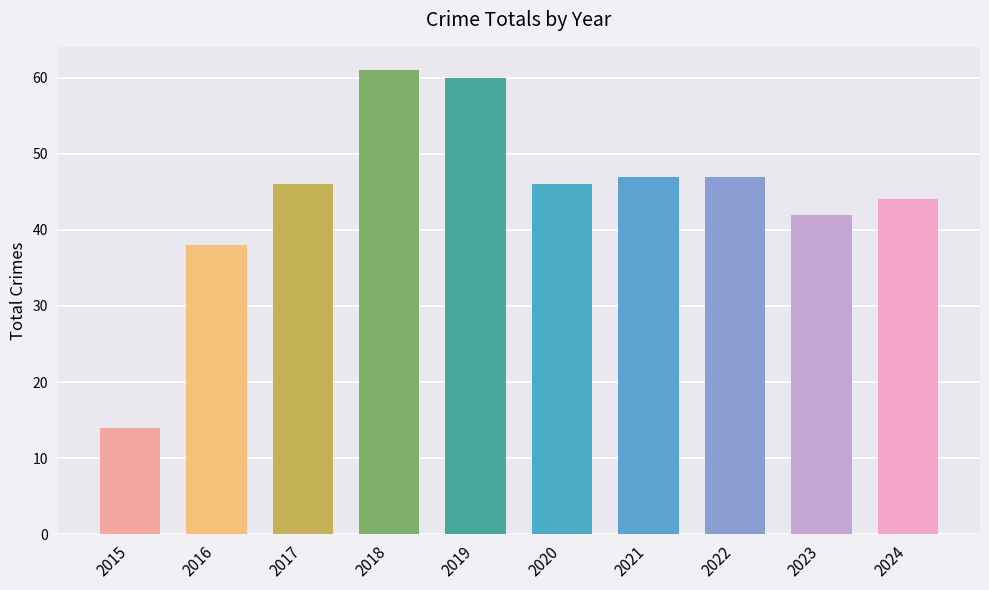

What is the greatest value displayed?

61